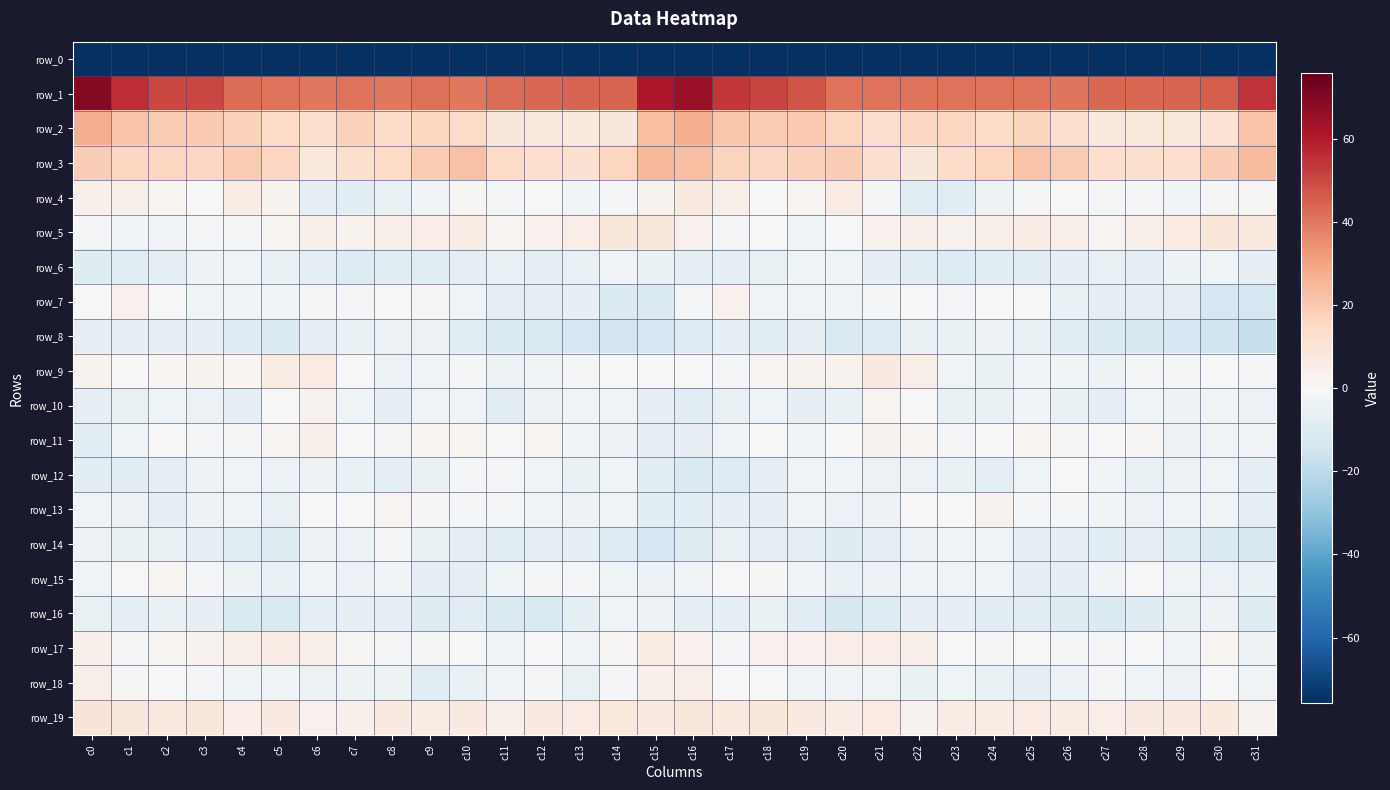

Is the value of row_2 at c30 greater than the value of row_19 at c7?

Yes